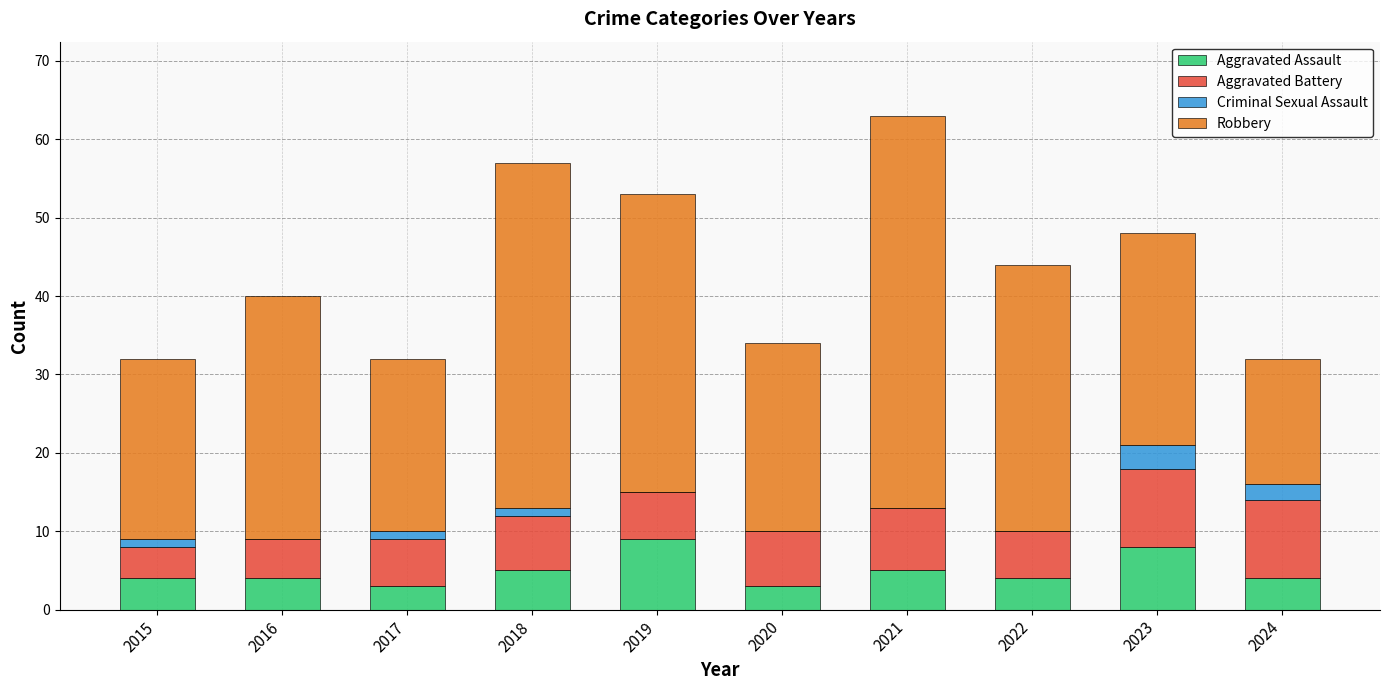

At which category is the sum across all series the highest?

2021